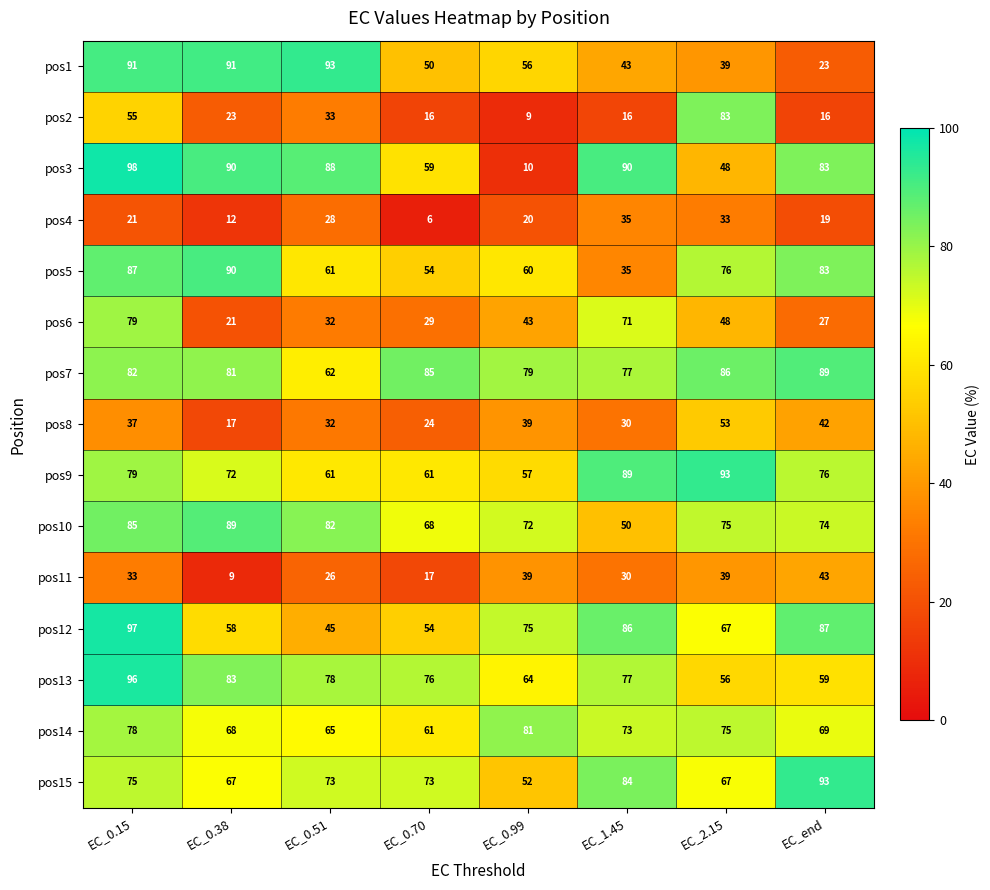

Is it true that pos10 equals 114 at EC_0.70?

False